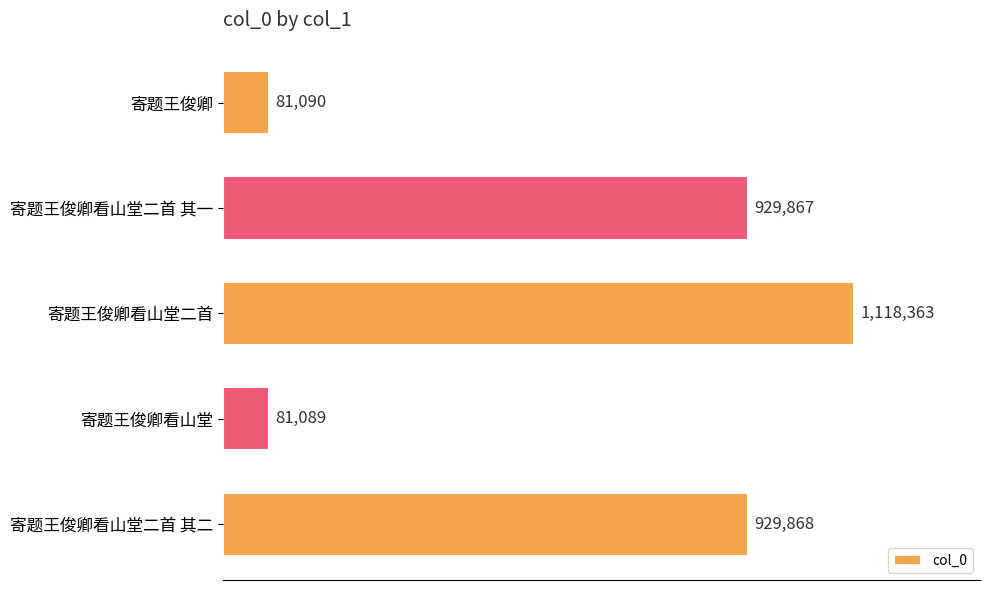

At which label is the value closest to 599726?

寄题王俊卿看山堂二首 其一